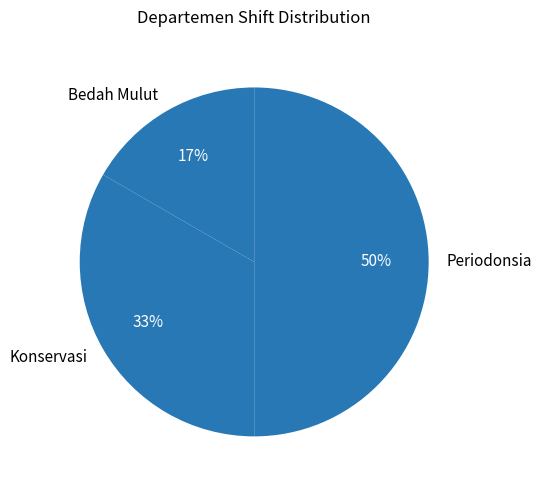

Does Bedah Mulut represent more than half of the total?

No